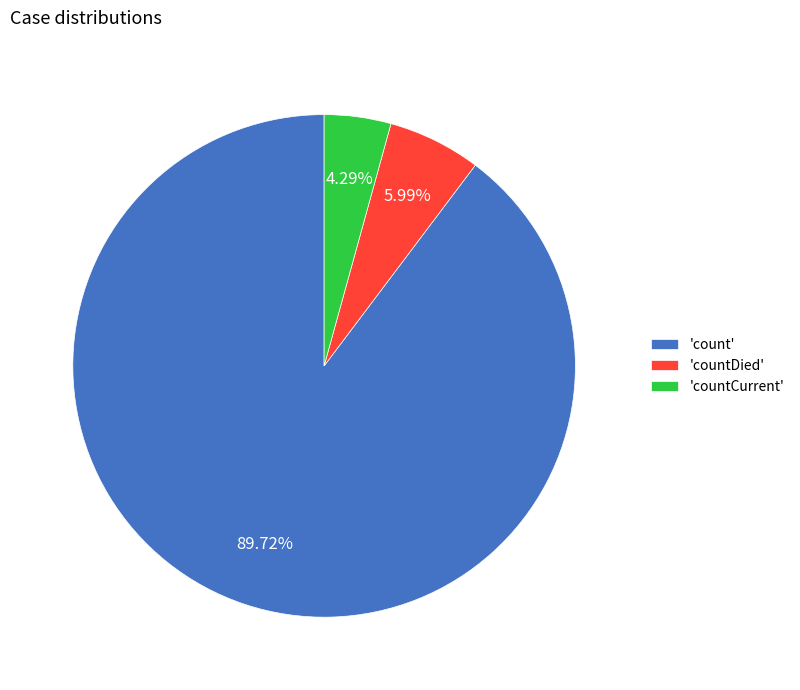

Rank the categories by value from lowest to highest.

'countCurrent', 'countDied', 'count'